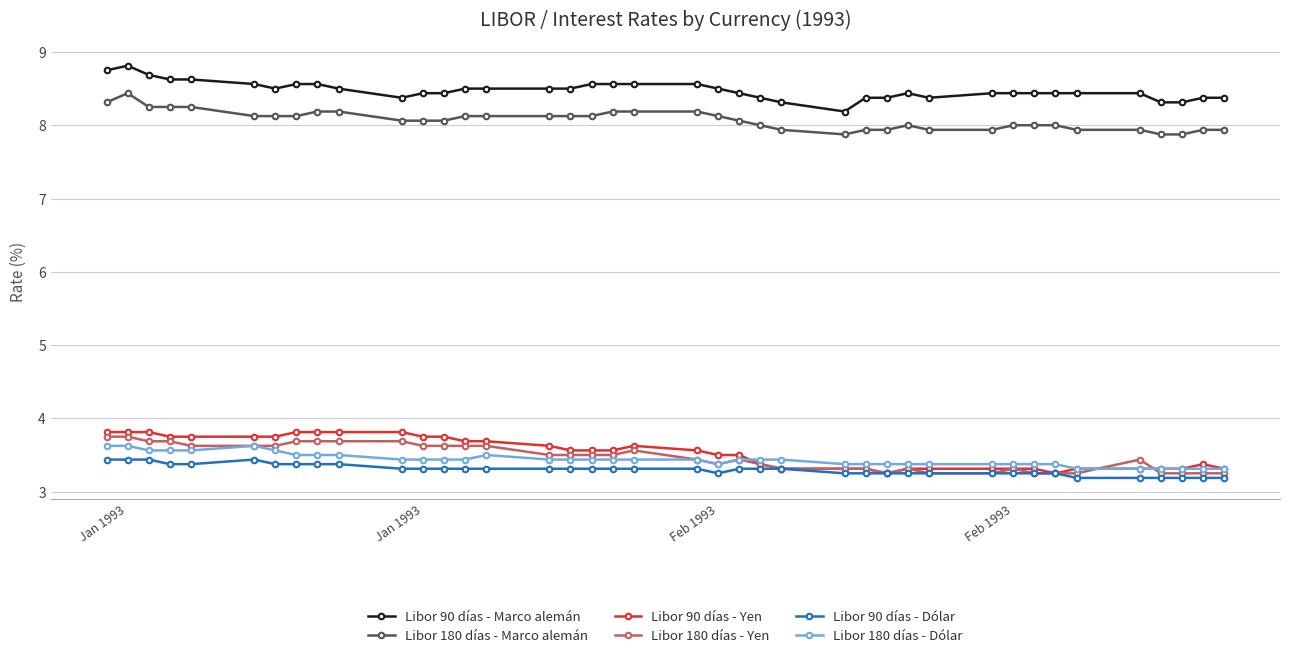

How many lines are shown in the chart?

6